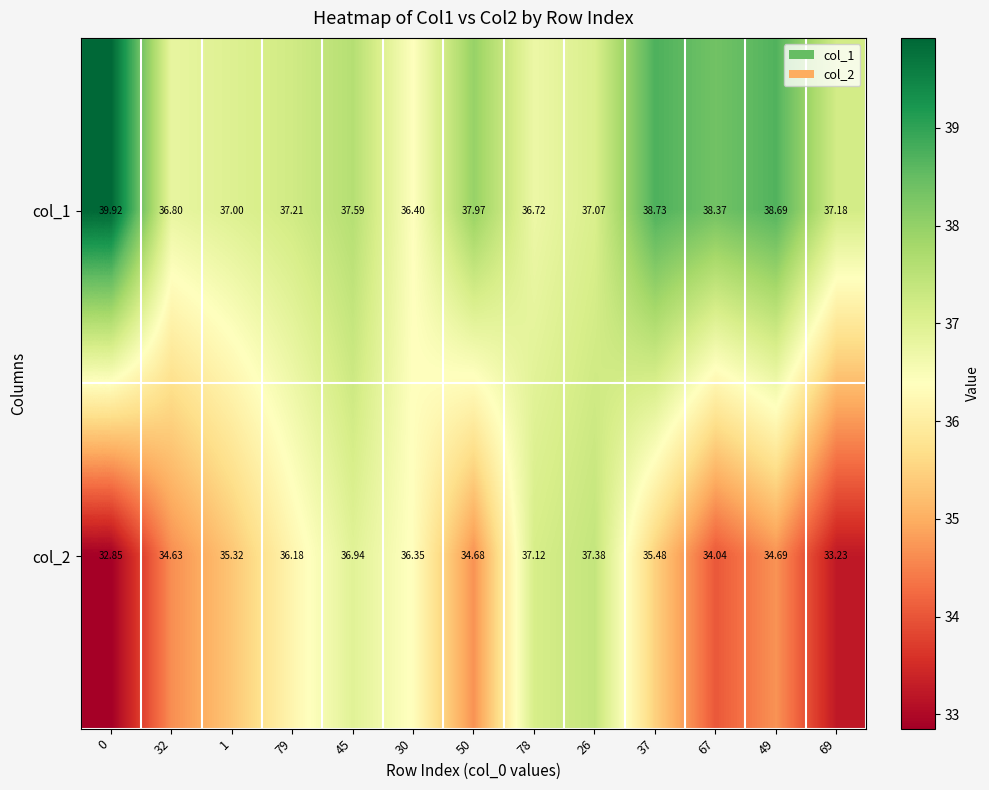

Is the value of col_1 at 32 greater than the value of col_2 at 49?

Yes